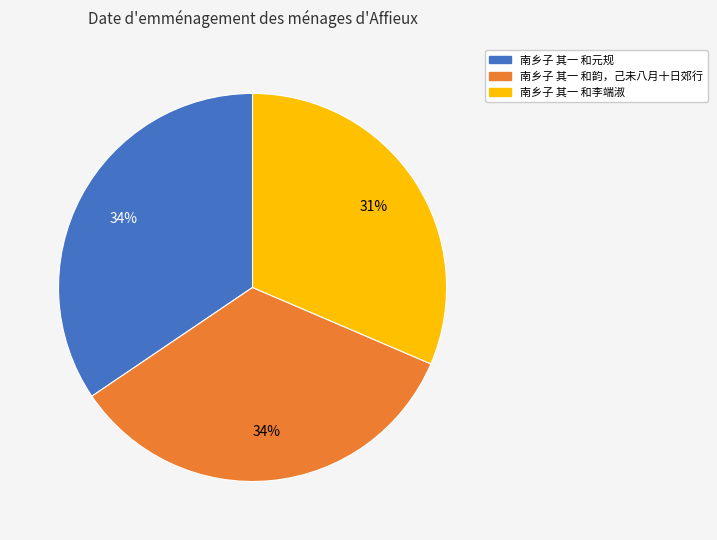

Is there any slice that represents more than half of the pie?

No